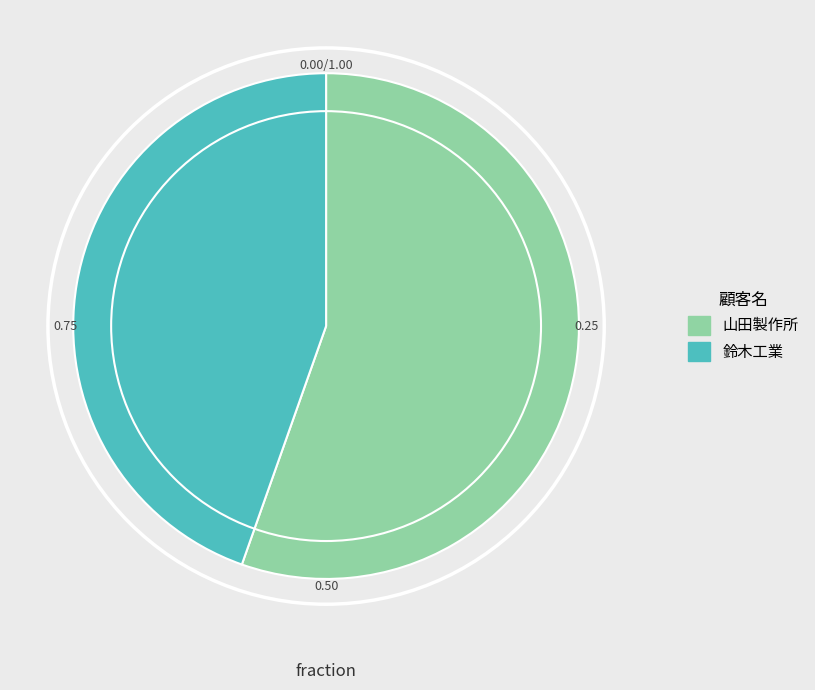

Between 鈴木工業 and 山田製作所, which is larger?

山田製作所